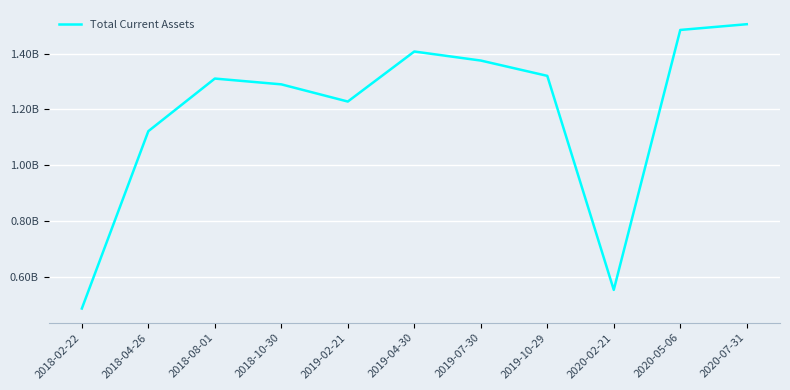

Which label corresponds to the largest value in the chart?

2020-07-31